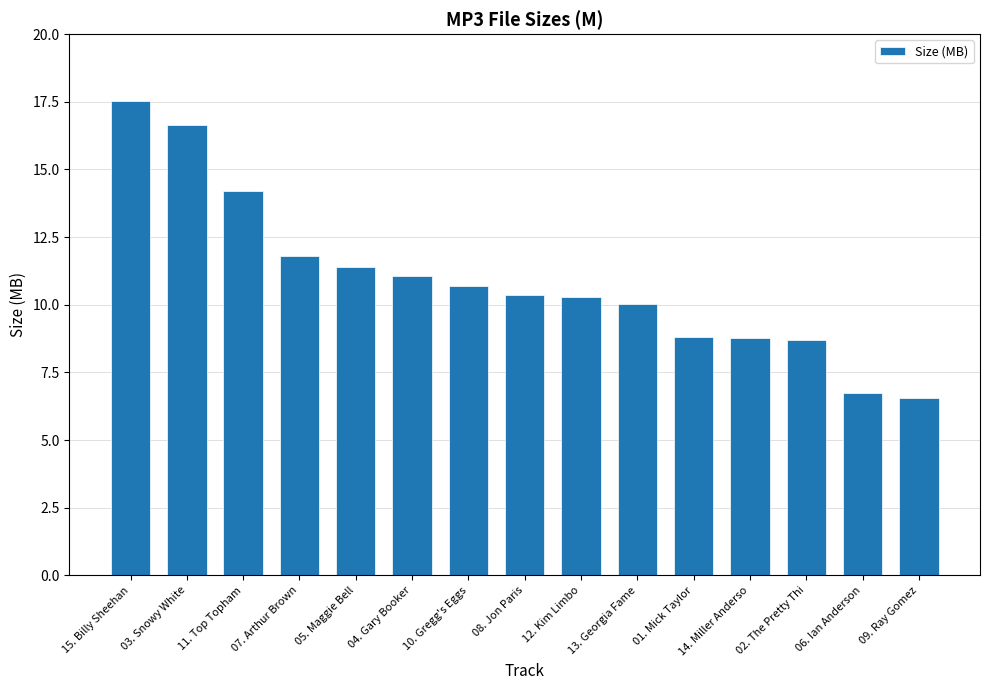

The chart shows a value of 5.1 at 05. Maggie Bell. True or false?

False